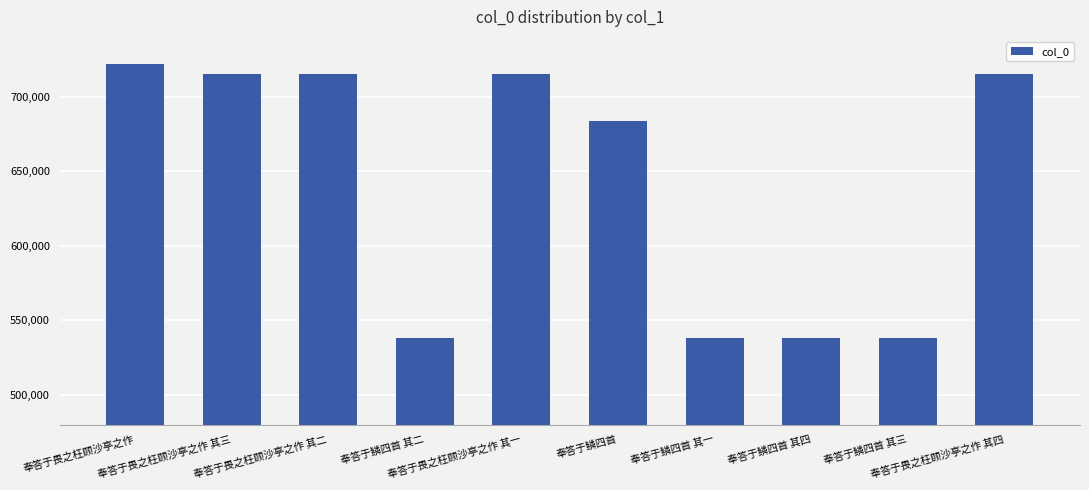

What is the greatest value displayed?

721725